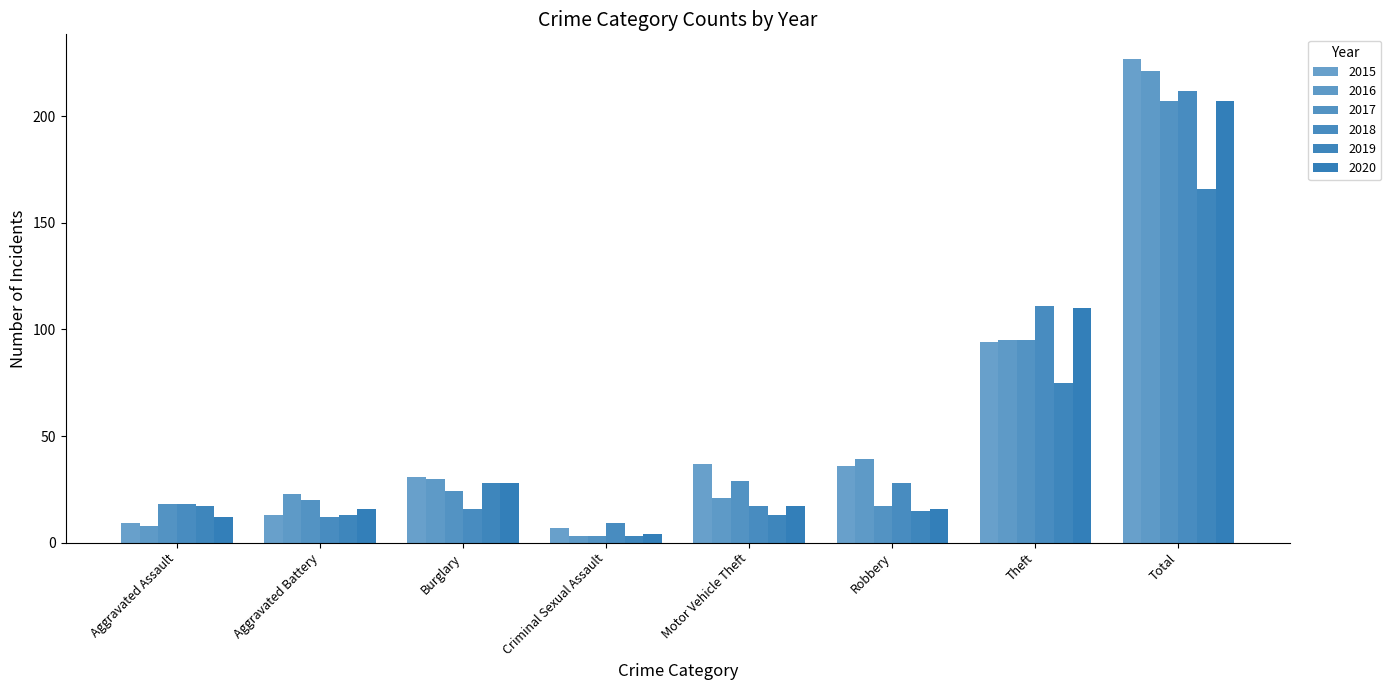

Does the chart contain any negative values?

No